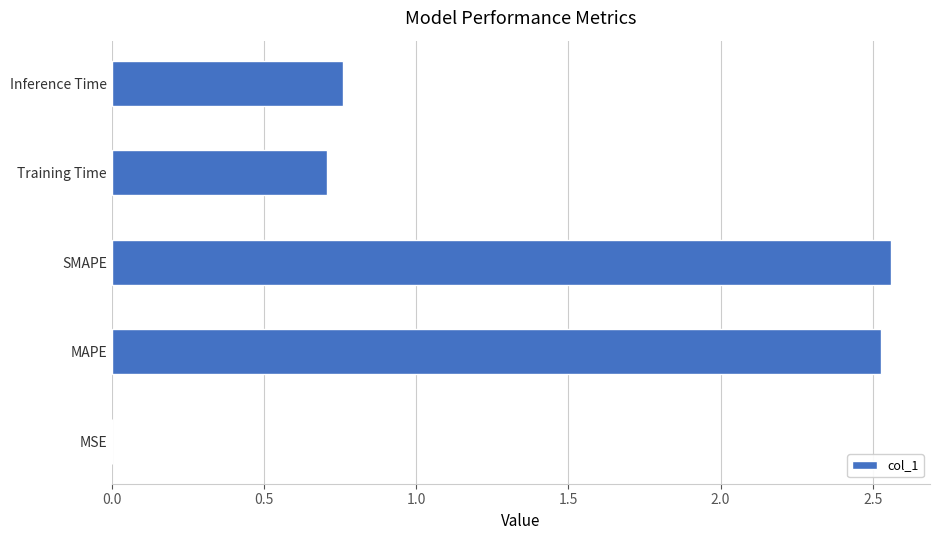

At which label is the value closest to 1?

Inference Time